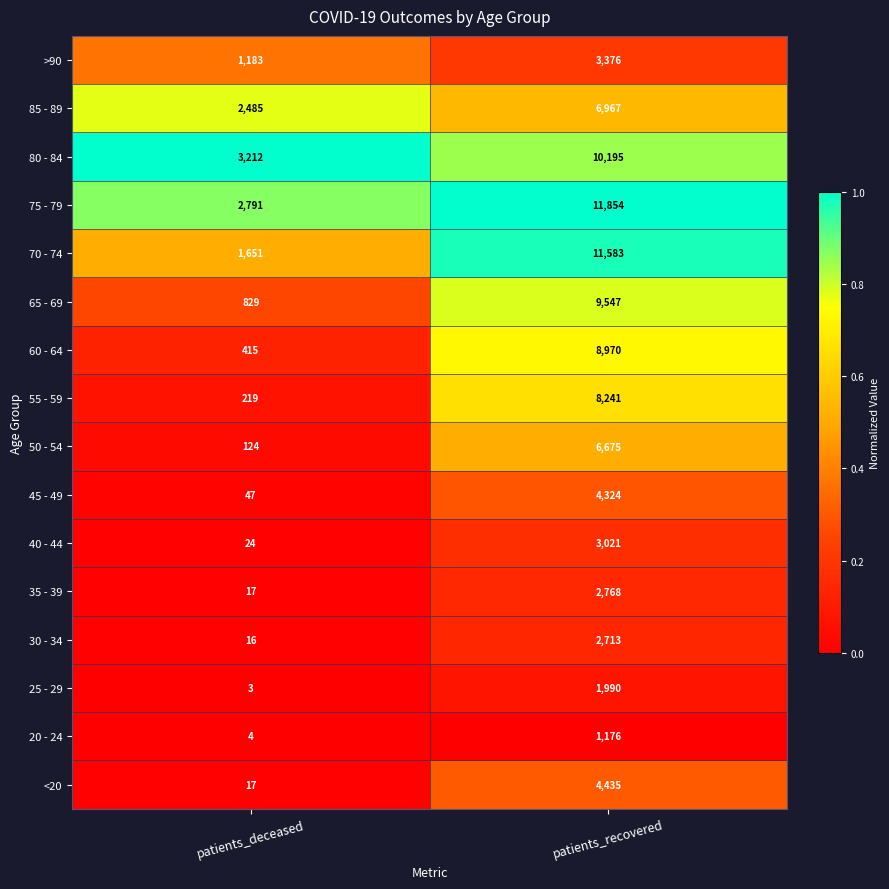

At which category is the sum across all series the highest?

patients_recovered